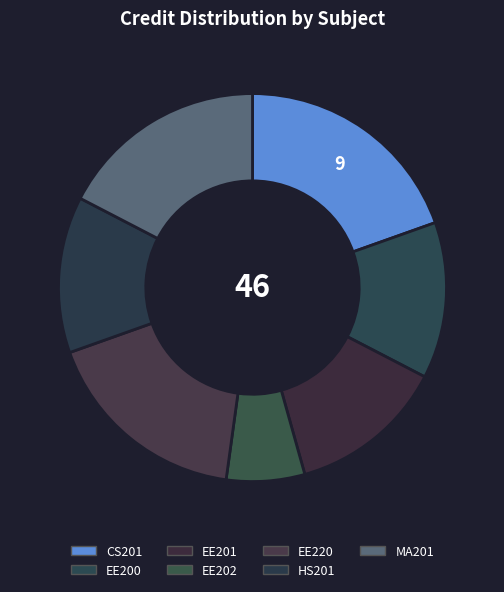

Count the number of slices in the pie.

7